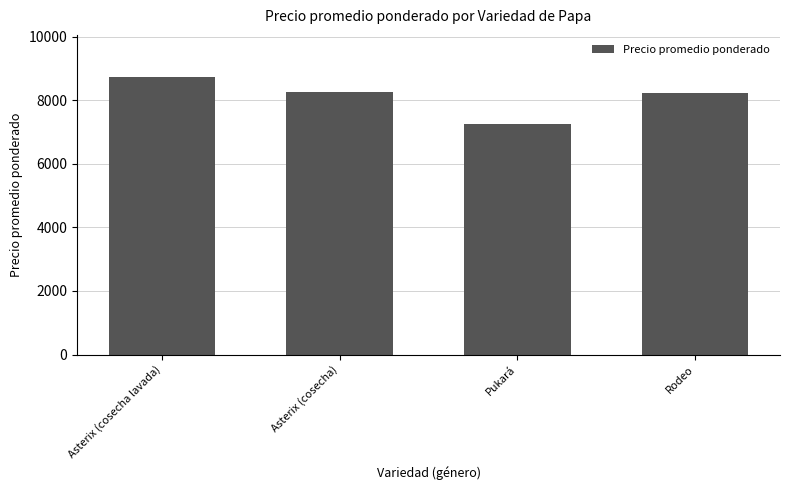

What is the label of the 2nd bar from the left?

Asterix (cosecha)